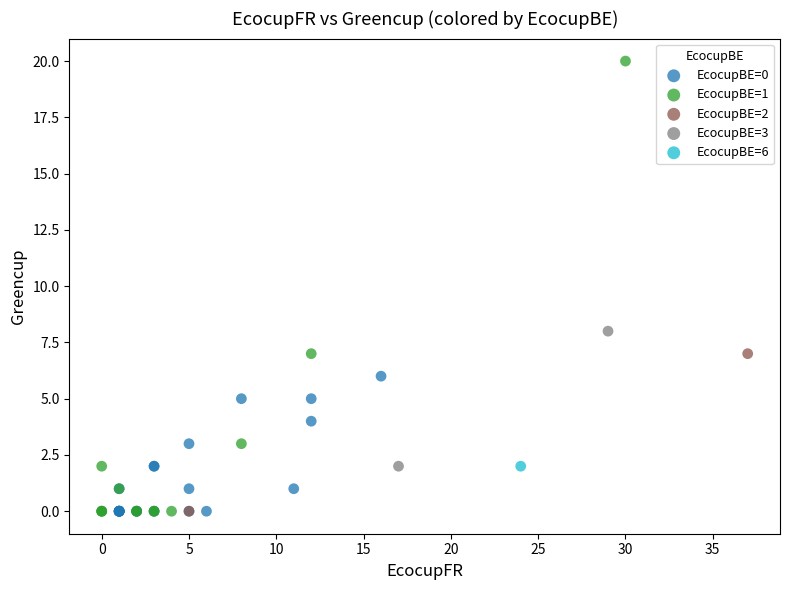

What are all the series names shown in the legend?

EcocupBE=0, EcocupBE=1, EcocupBE=2, EcocupBE=3, EcocupBE=6